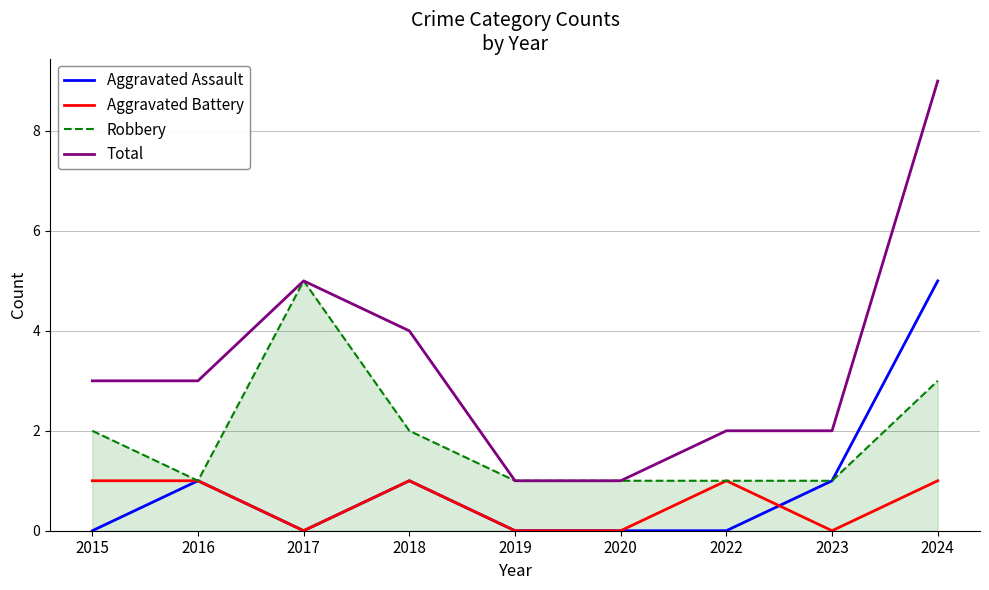

Reading left to right, extract all data points from this chart.

Aggravated Assault: 2015=0	2016=1	2017=0	2018=1	2019=0	2020=0	2022=0	2023=1	2024=5
Aggravated Battery: 2015=1	2016=1	2017=0	2018=1	2019=0	2020=0	2022=1	2023=0	2024=1
Robbery: 2015=2	2016=1	2017=5	2018=2	2019=1	2020=1	2022=1	2023=1	2024=3
Total: 2015=3	2016=3	2017=5	2018=4	2019=1	2020=1	2022=2	2023=2	2024=9